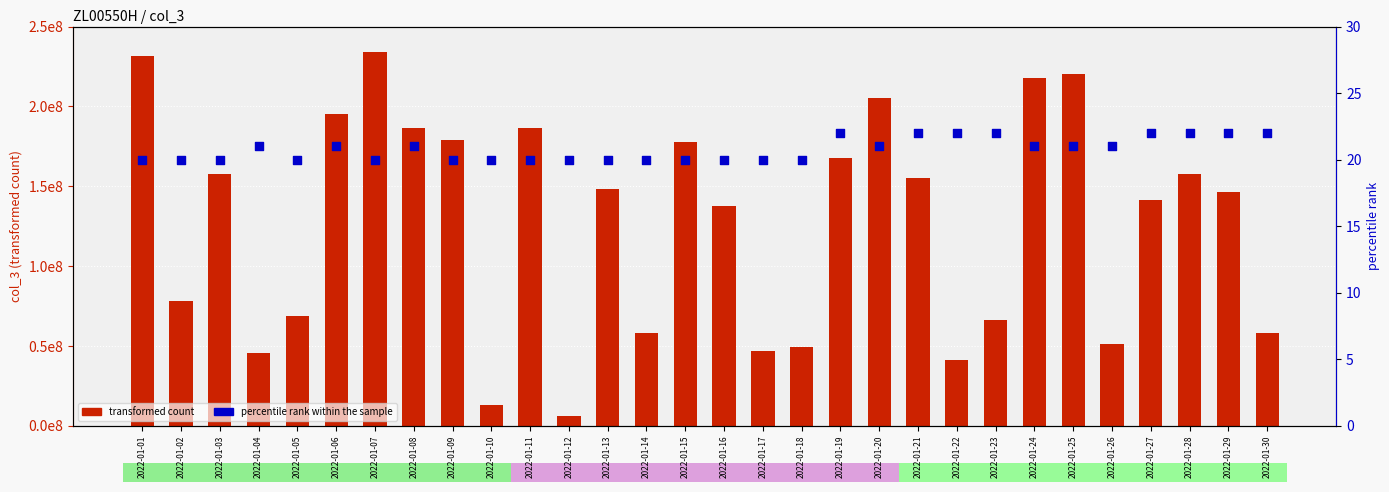

What are all the series names shown in the legend?

transformed count, percentile rank within the sample